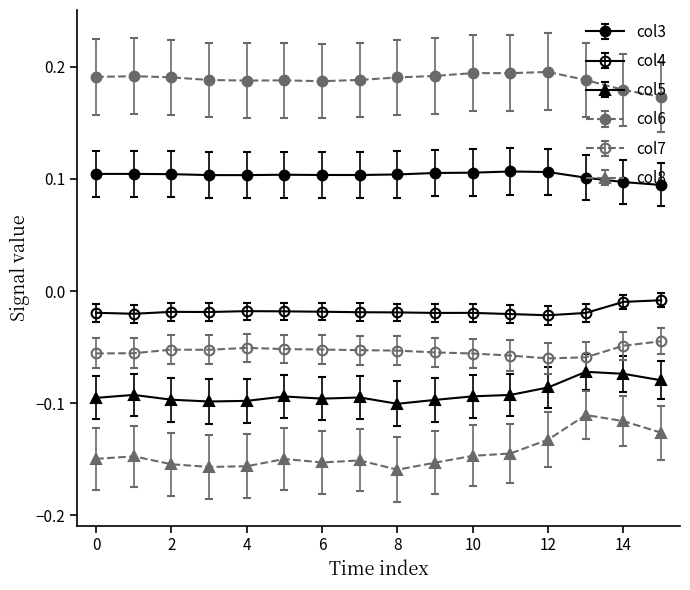

Is this an area chart (filled region under the line)?

No